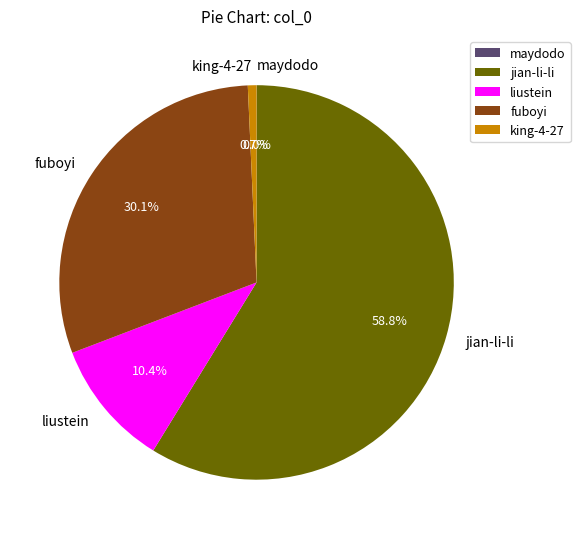

To the nearest percent, what portion does fuboyi represent?

30%